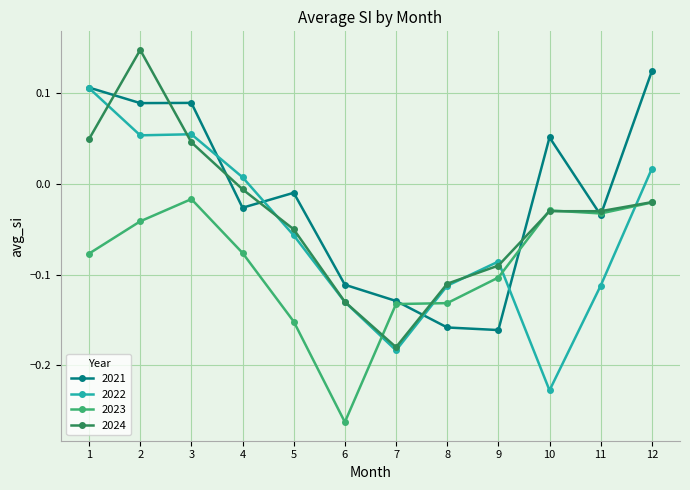

Rank the series at 3 from lowest to highest value.

2023, 2024, 2022, 2021